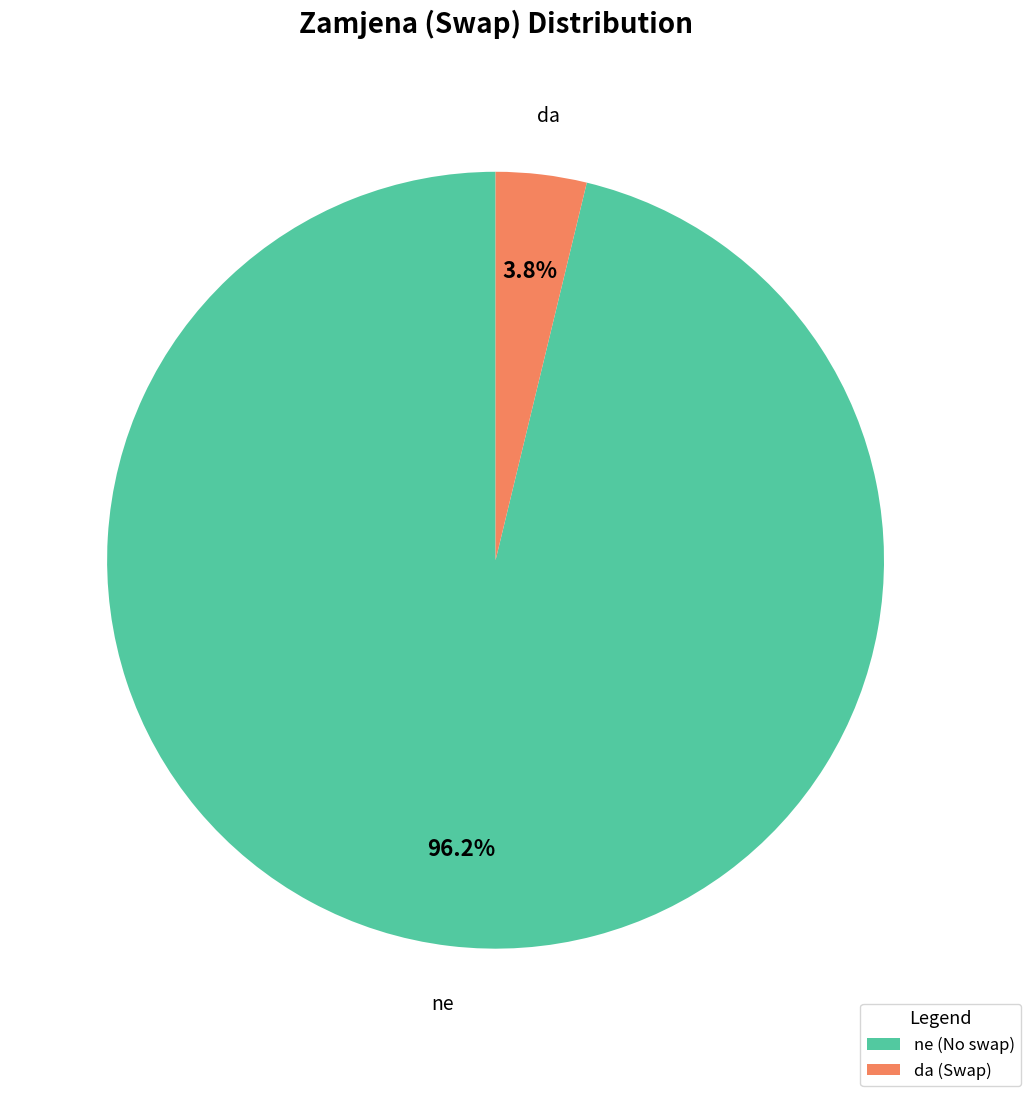

What is the smallest slice in the pie chart?

da